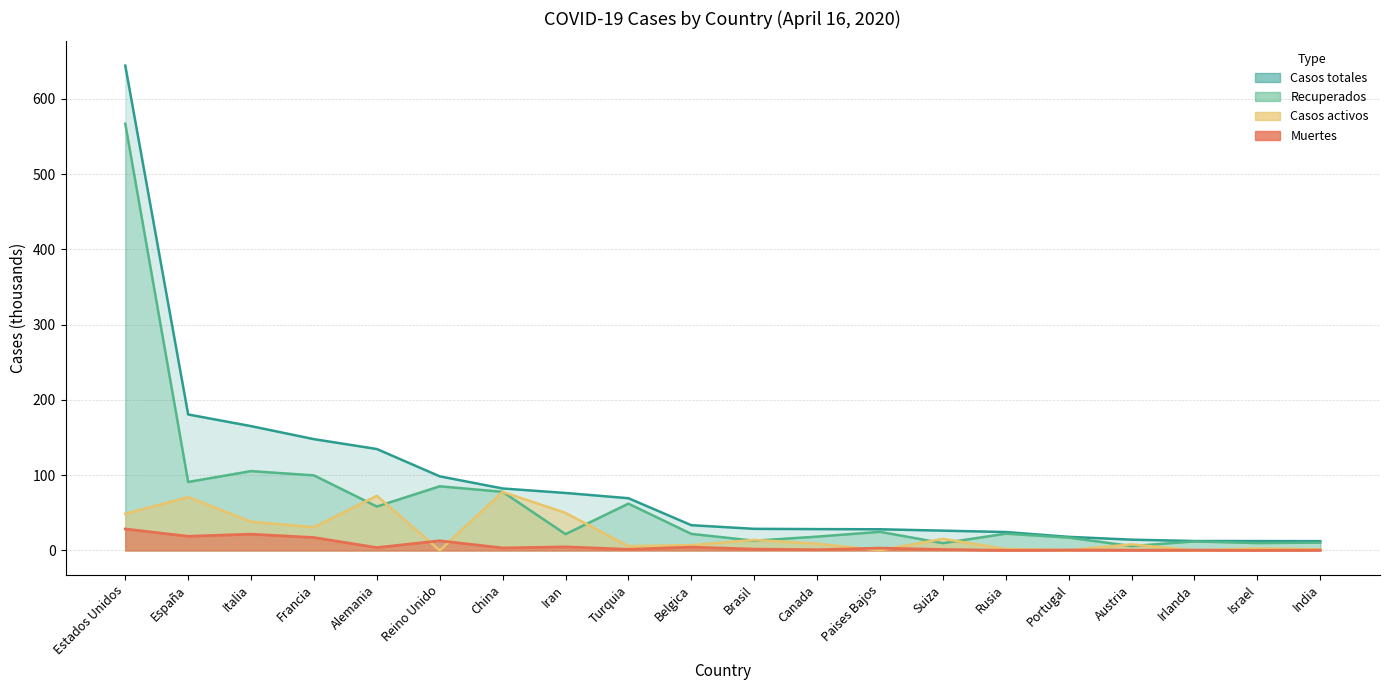

What is the value of the Muertes point at the 14th from the left?

1.2